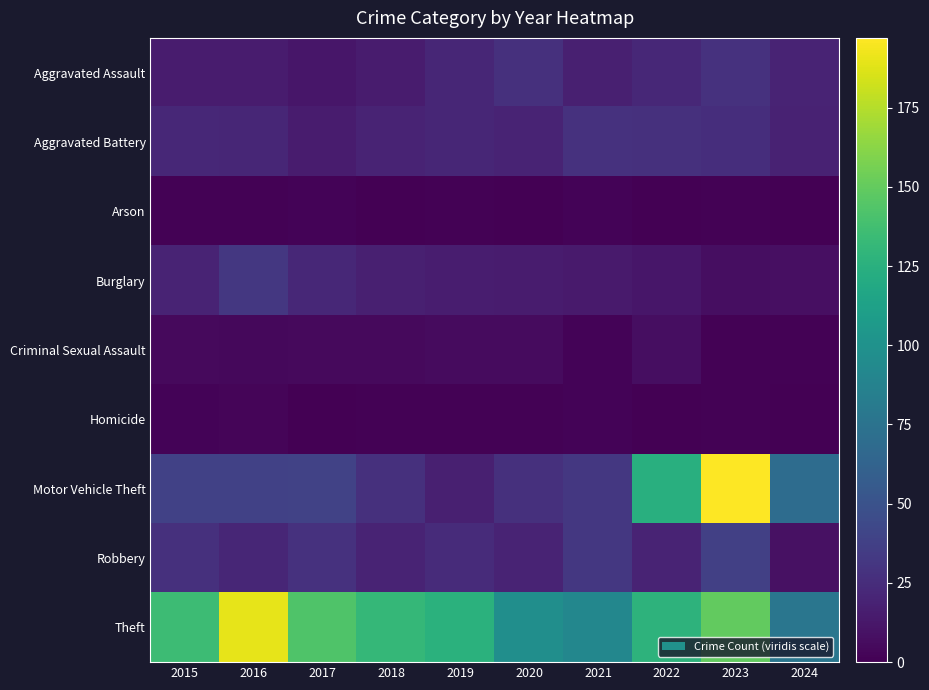

What is the total value across all series at 2015?

265